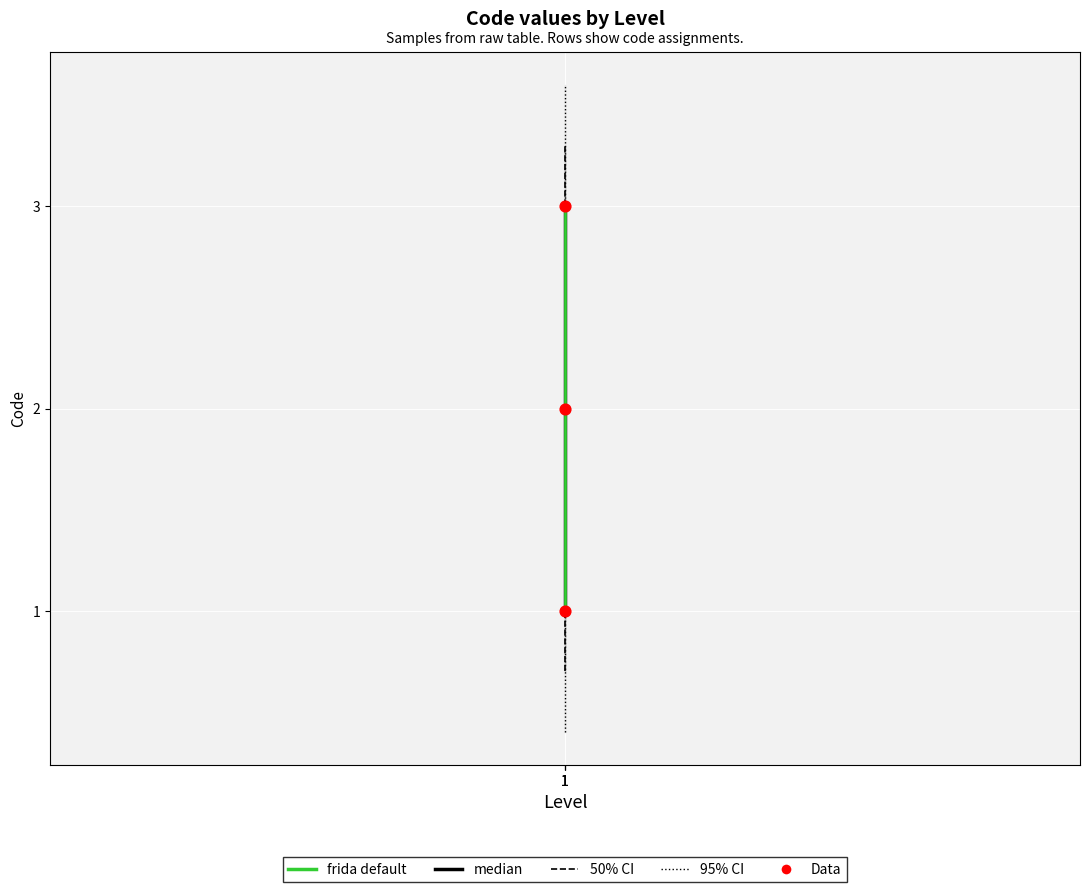

Which series contains the highest Y value?

median